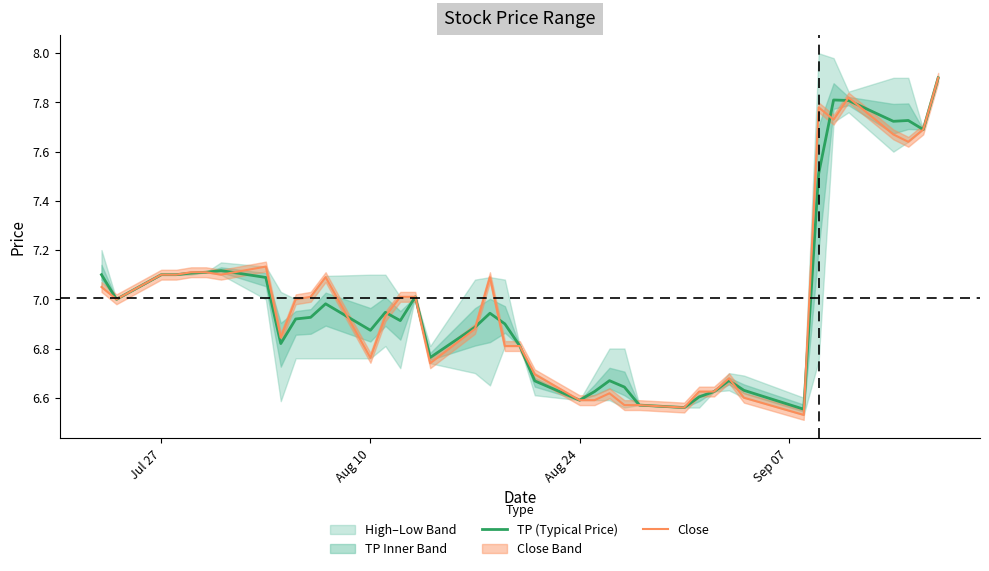

How many values in the Close series are below 7?

19